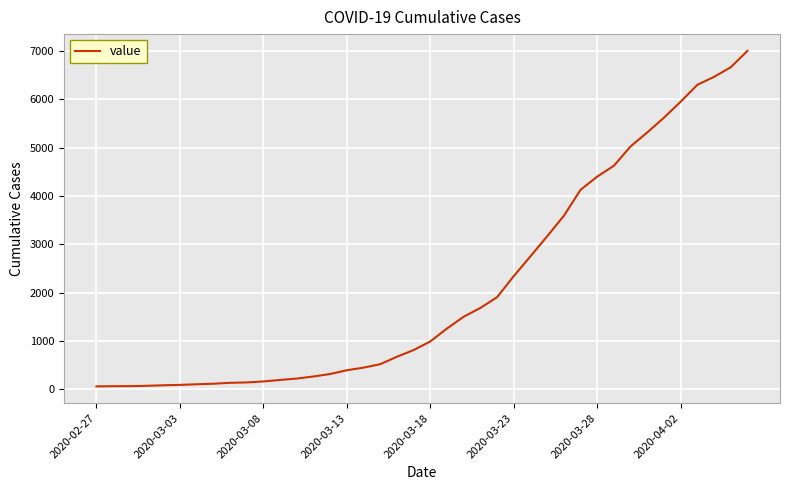

What is the difference between the maximum and minimum values?

6939